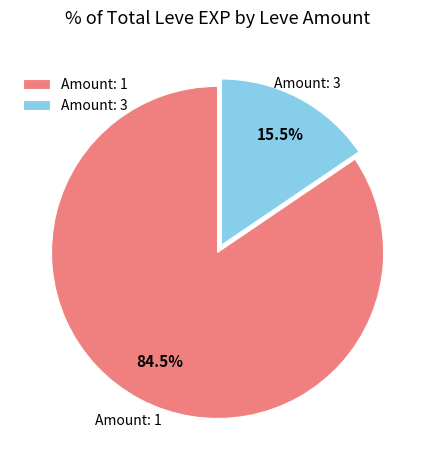

What portion of the pie excludes Amount: 3?

84.5%